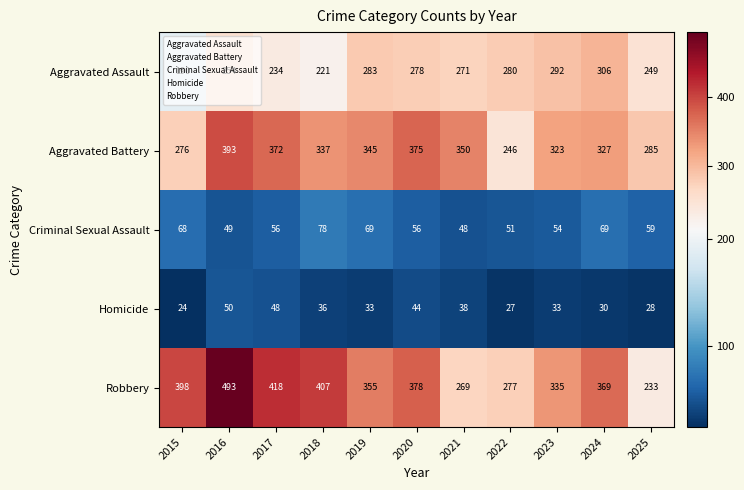

Where is Aggravated Assault nearest to the value 248?

2025